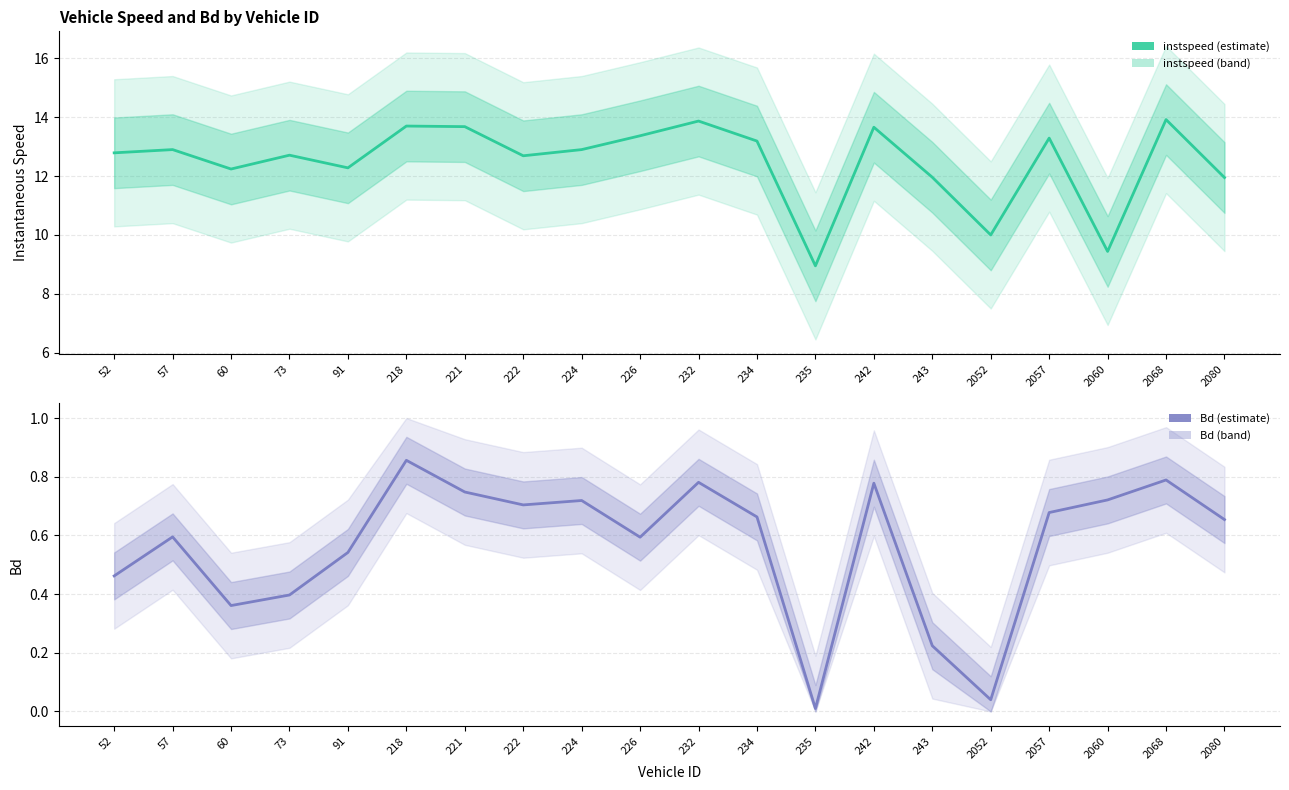

How many categories are shown in the chart?

20